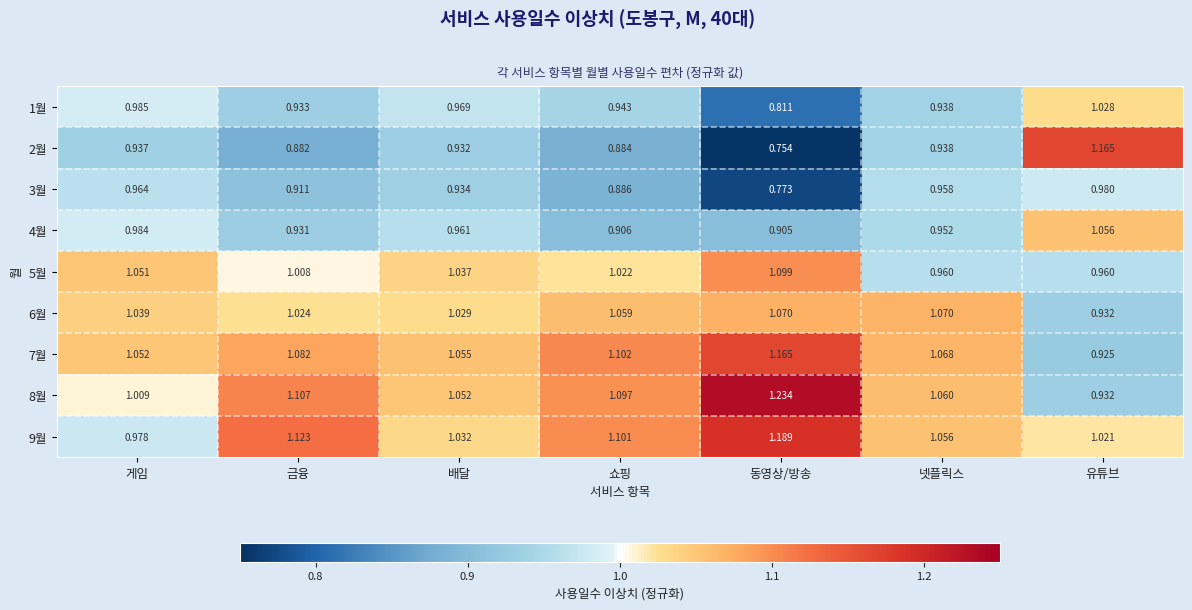

At which label is 9월 closest to 1?

유튜브